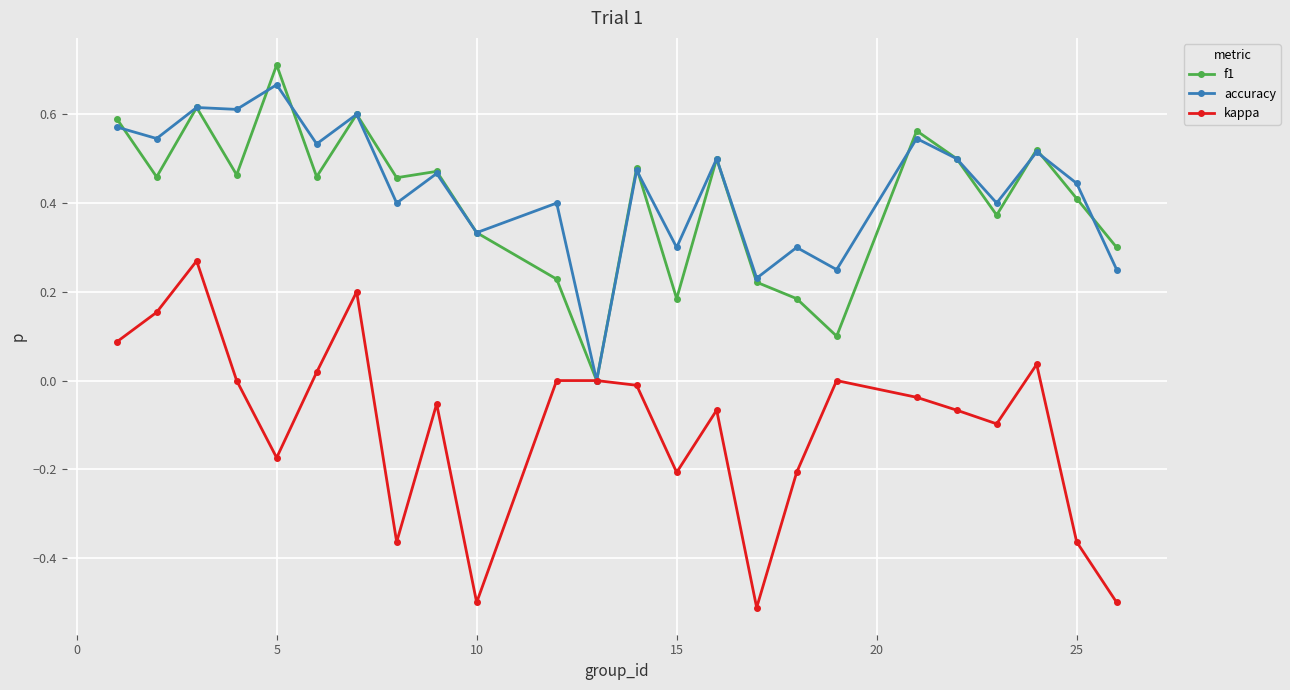

True or false: accuracy has more than 1 points higher than both neighbors.

True